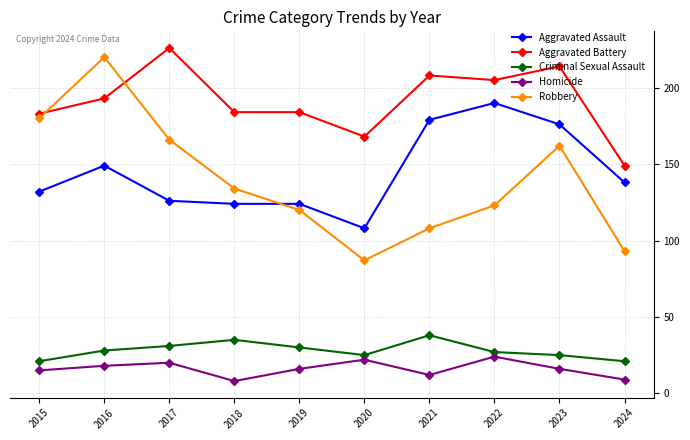

The Robbery series shows 231 at 2017. True or false?

False